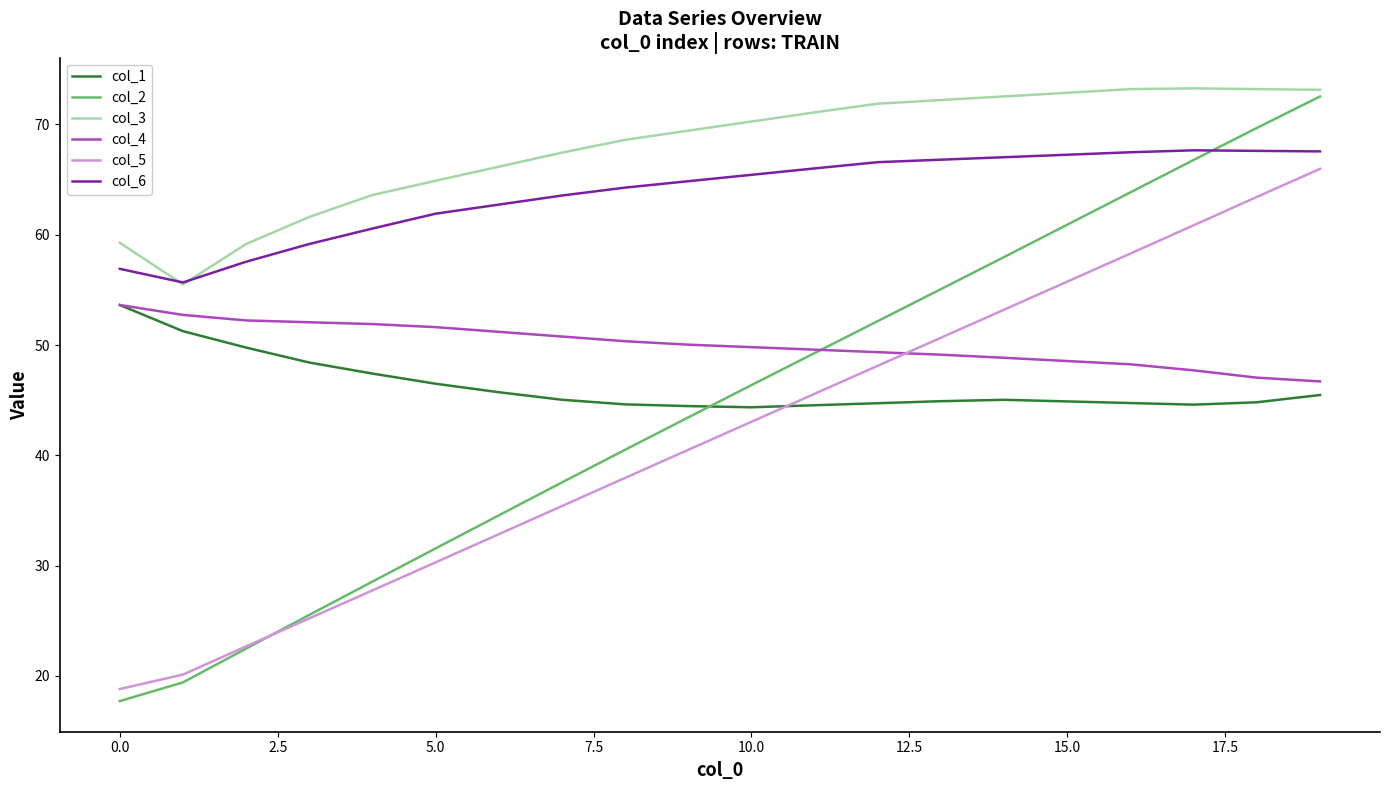

True or false: col_1 and col_3 cross at least once.

False